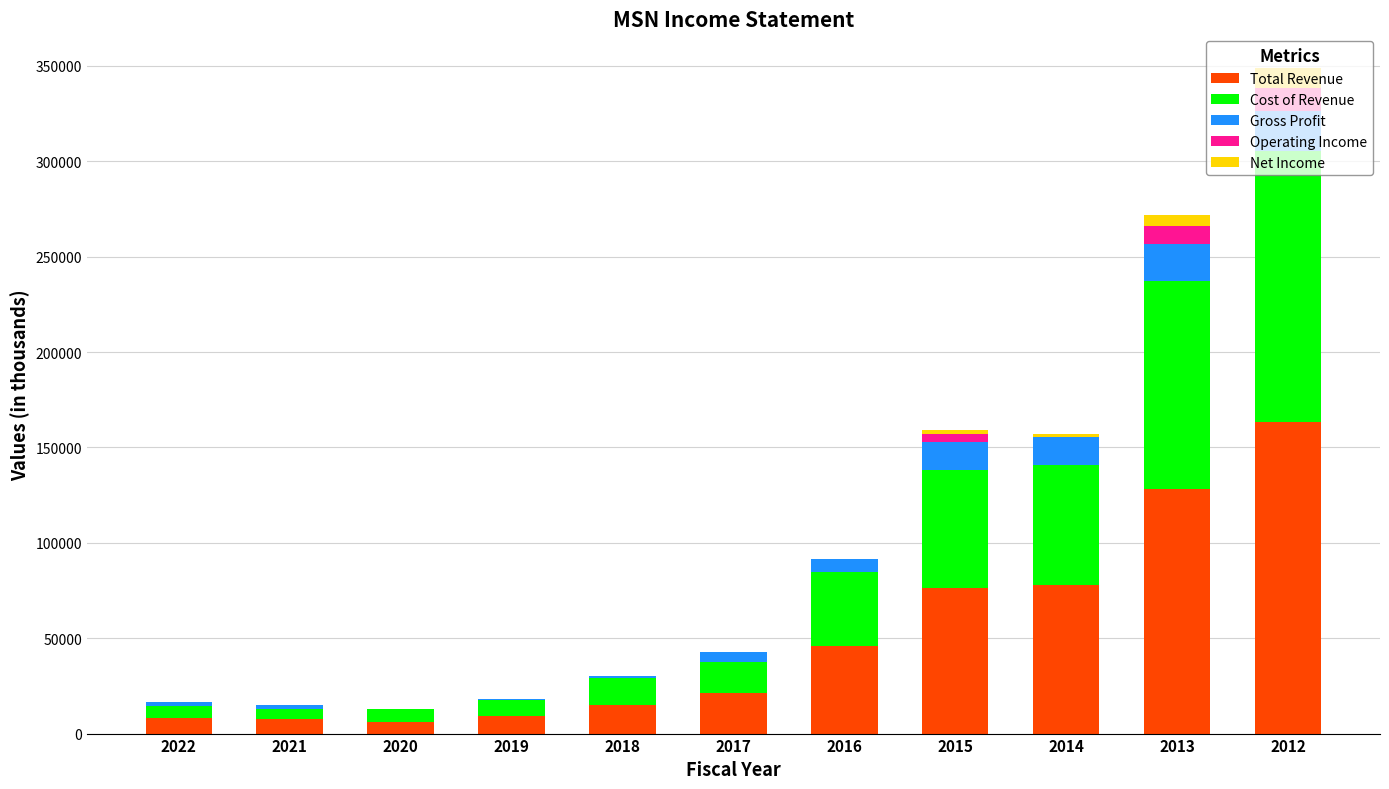

What is the highest value of the Total Revenue series?

163300